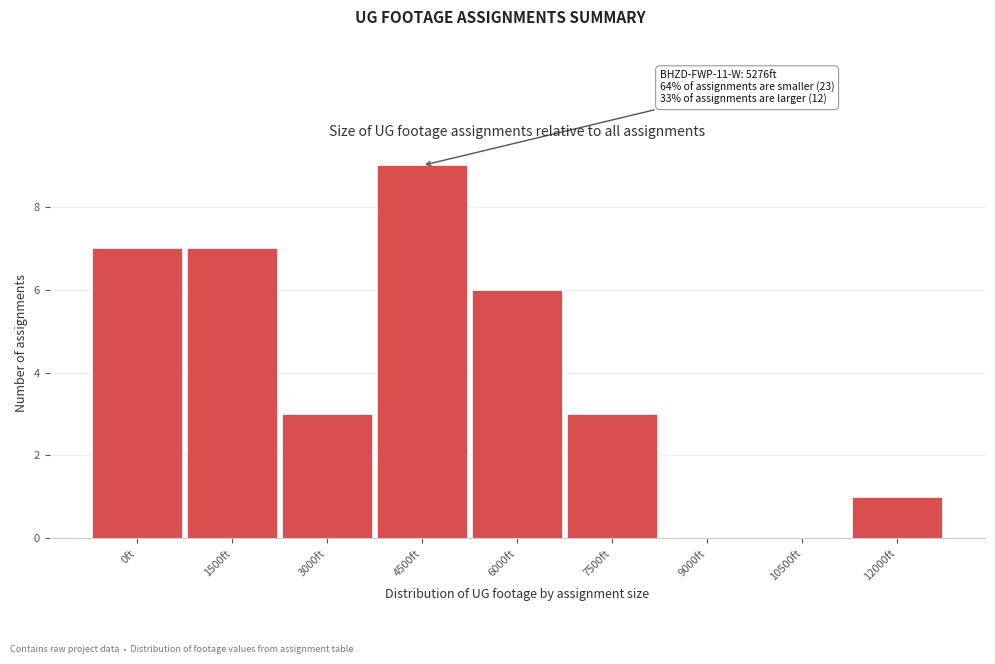

Reading left to right, extract all data points from this chart.

0ft=7	1500ft=7	3000ft=3	4500ft=9	6000ft=6	7500ft=3	9000ft=0	10500ft=0	12000ft=1